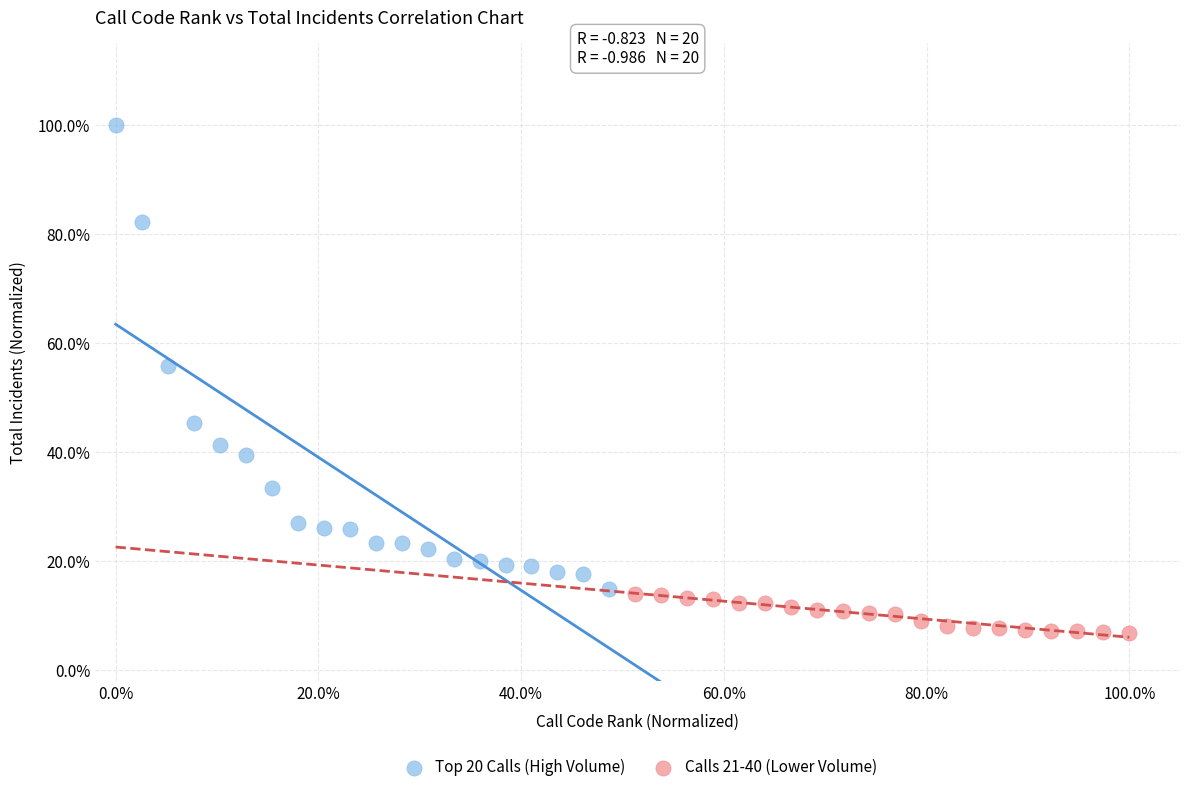

Which series has the largest Y range (max minus min)?

Top 20 Calls (High Volume)